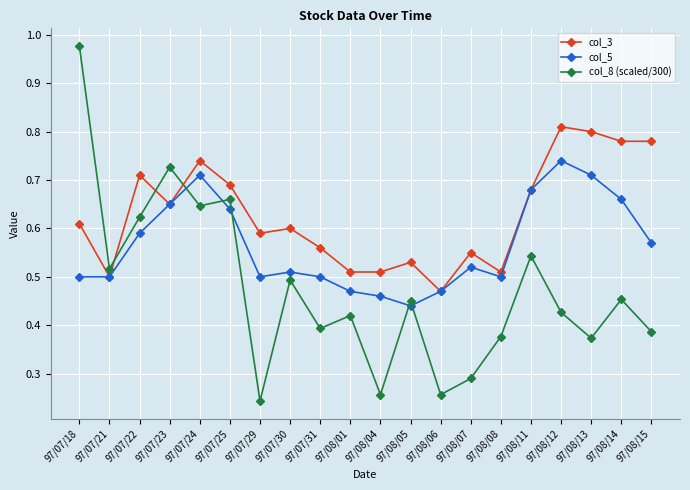

Where is the first local maximum for col_3?

97/07/22